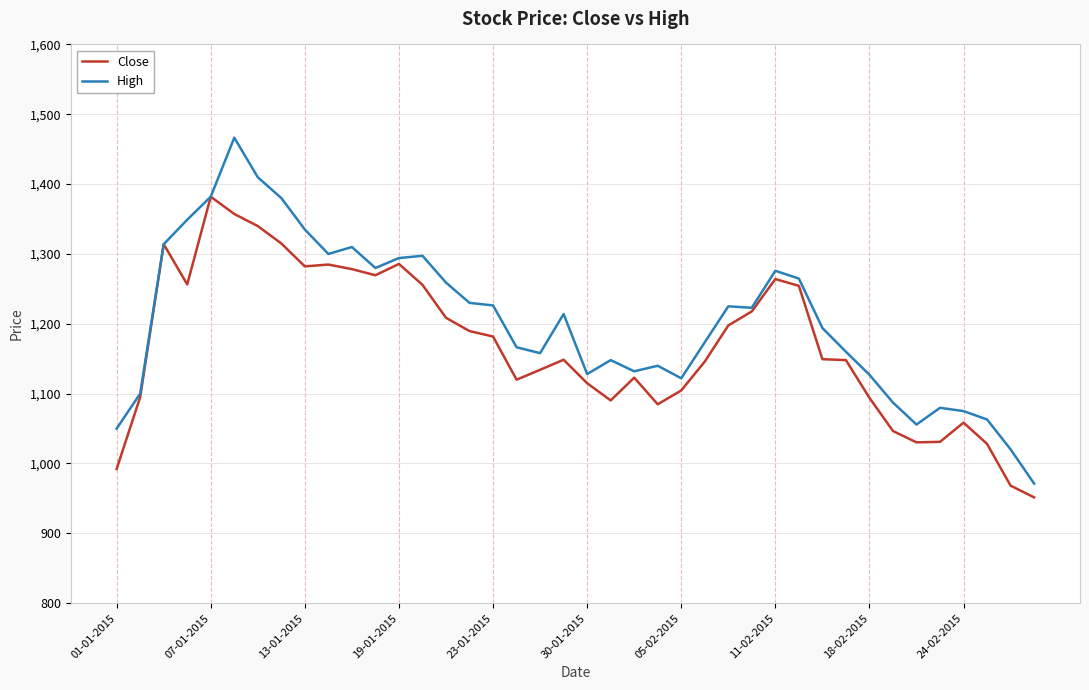

Which series has the largest range (max minus min)?

High